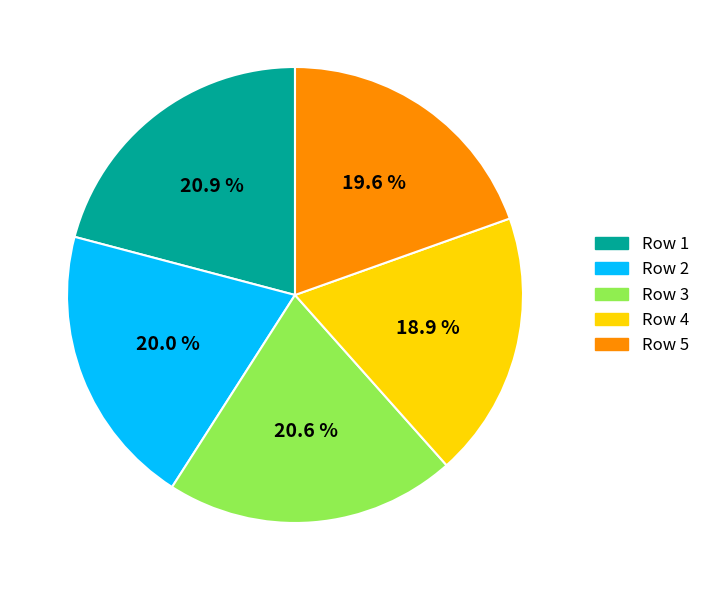

Is there any slice that represents more than half of the pie?

No